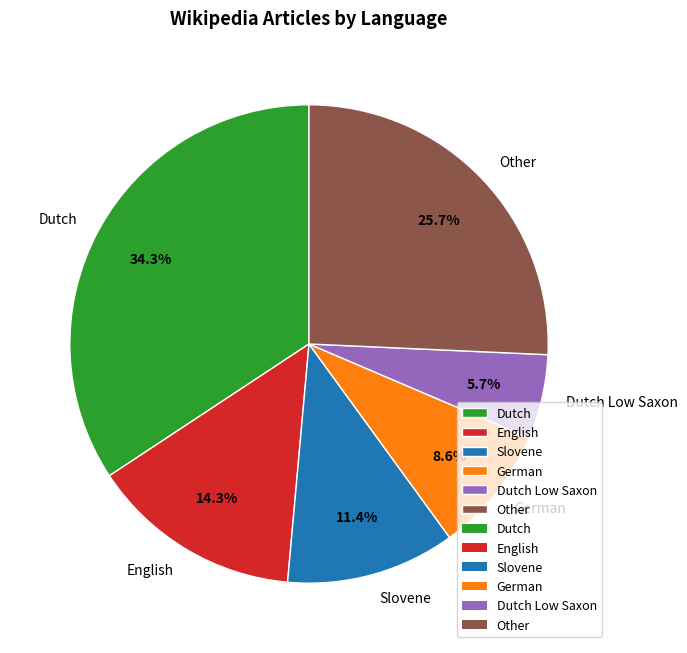

To the nearest percent, what portion does Dutch represent?

34%